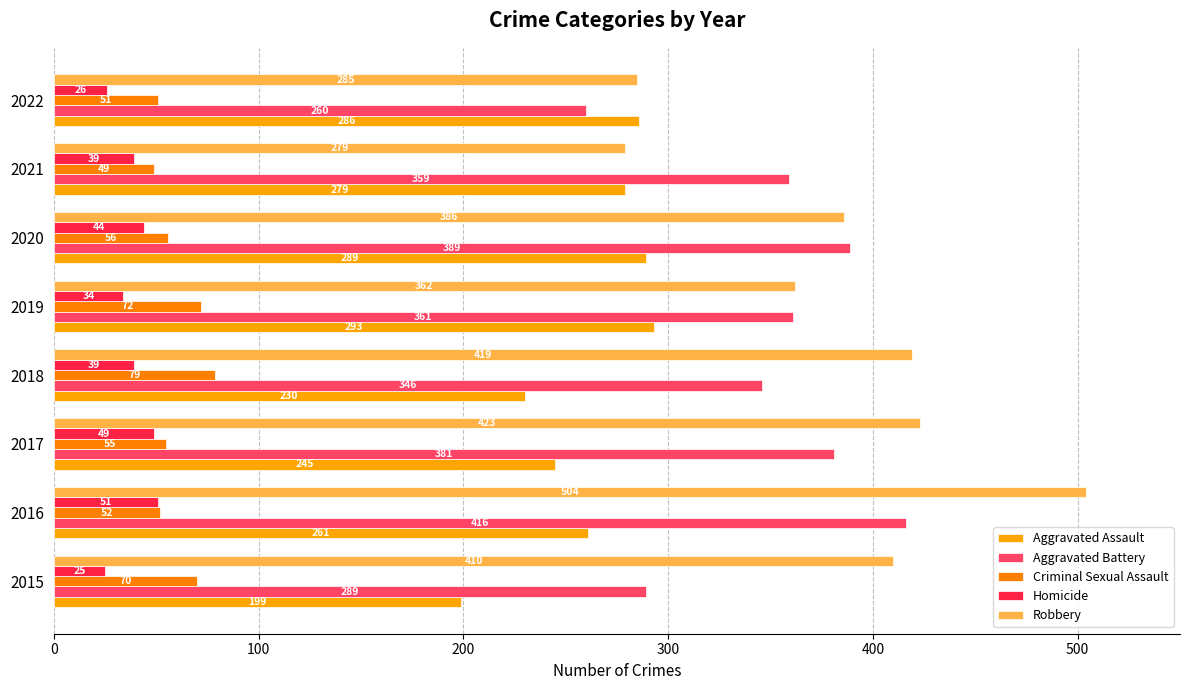

What position from the left is 400?

5